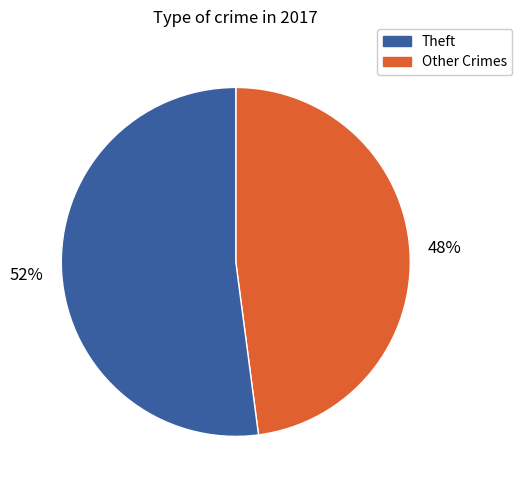

How many segments does this pie chart have?

2